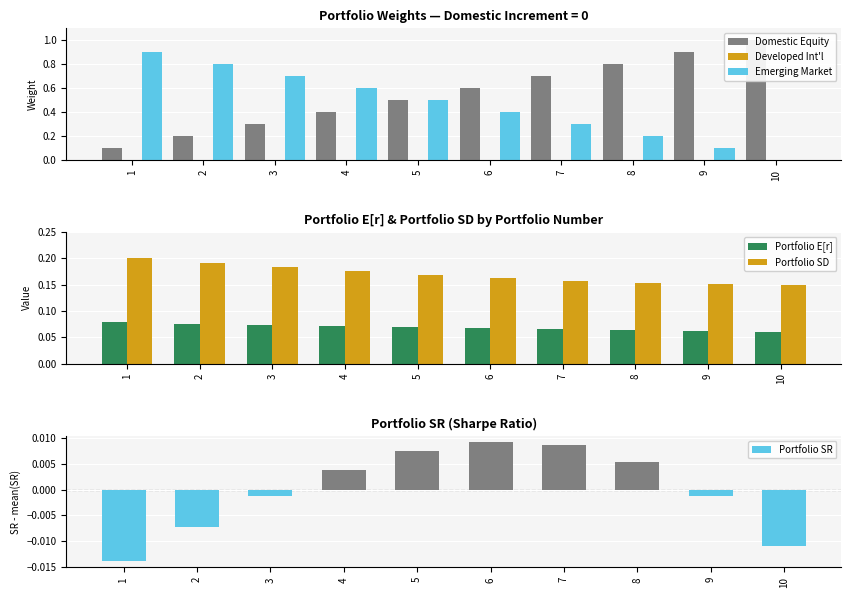

How many bars are there in each group?

6